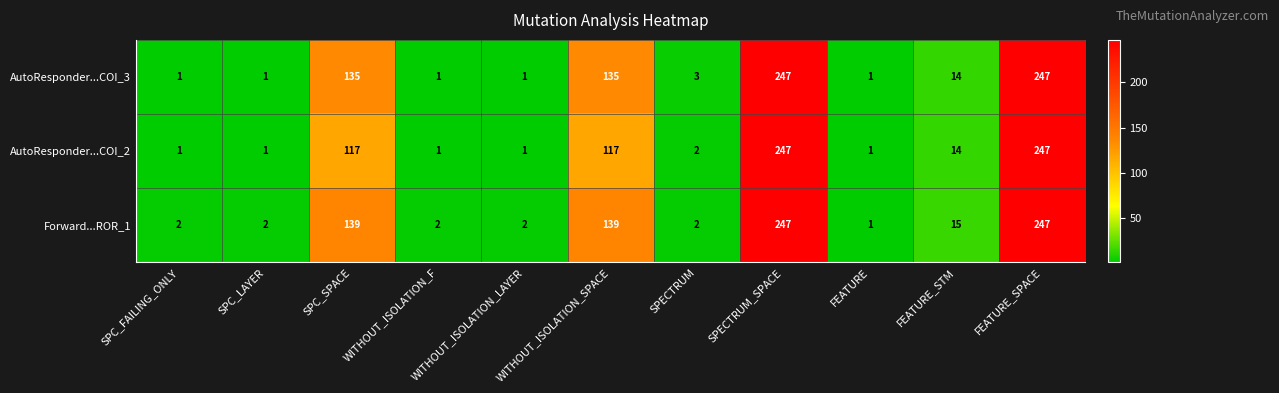

Is the value of AutoResponder...COI_3 at WITHOUT_ISOLATION_LAYER greater than the value of Forward...ROR_1 at FEATURE_SPACE?

No